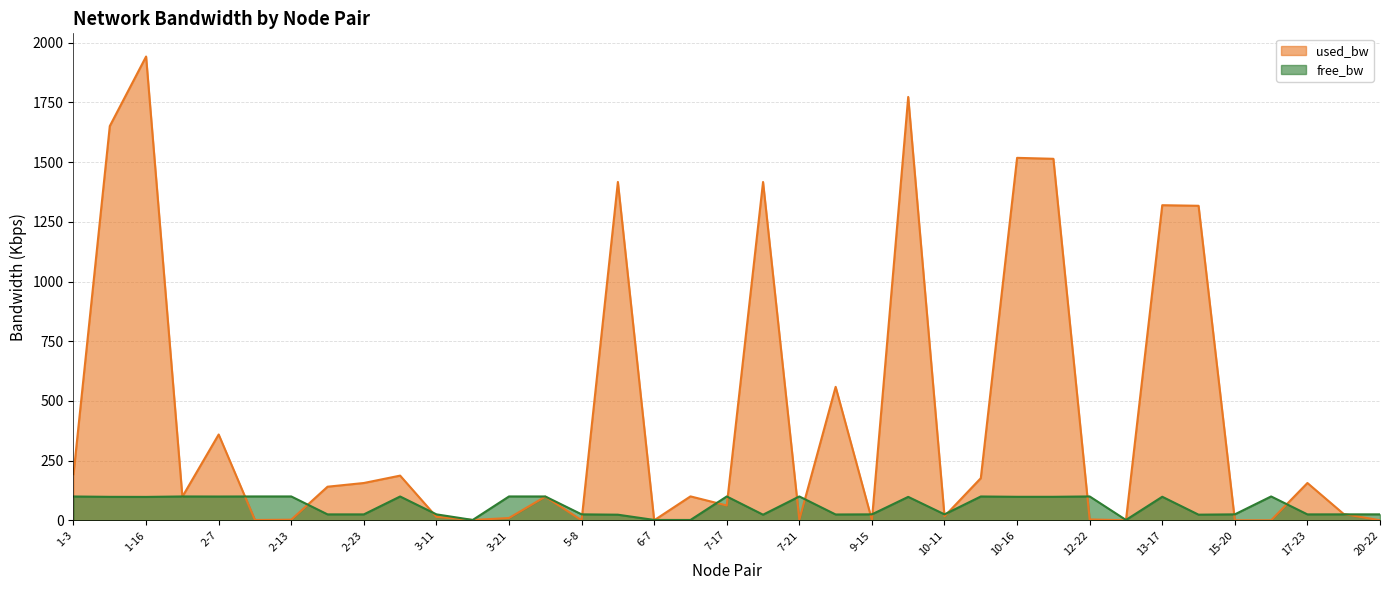

At how many categories does at least one series exceed 914?

9